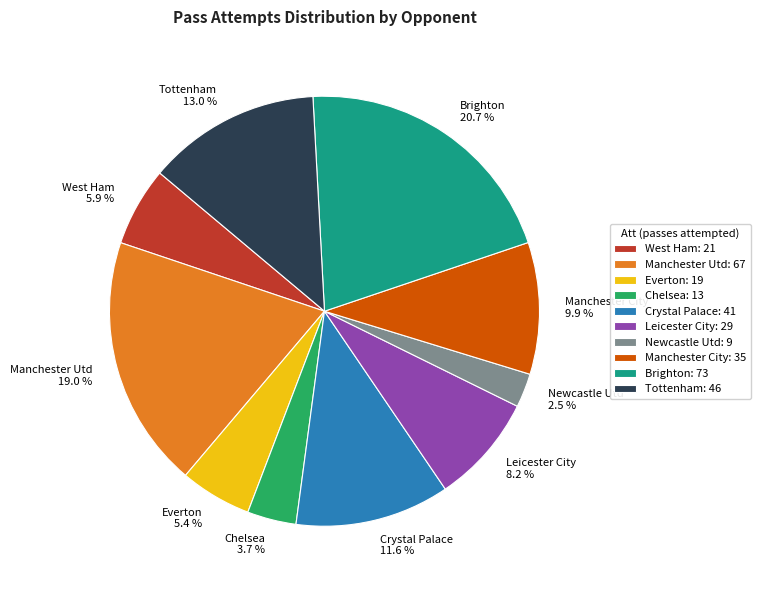

Count the number of slices in the pie.

10